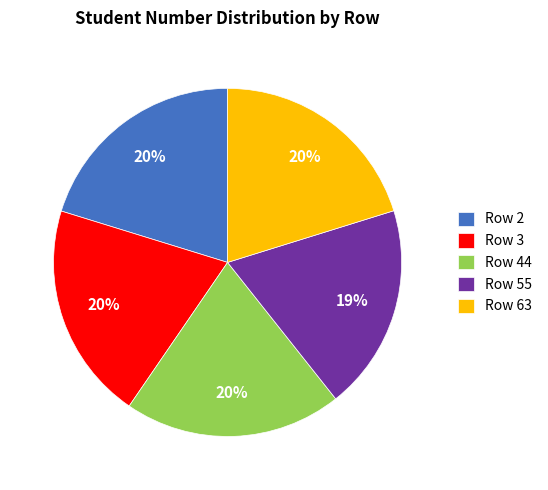

How many slices are in this pie chart?

5